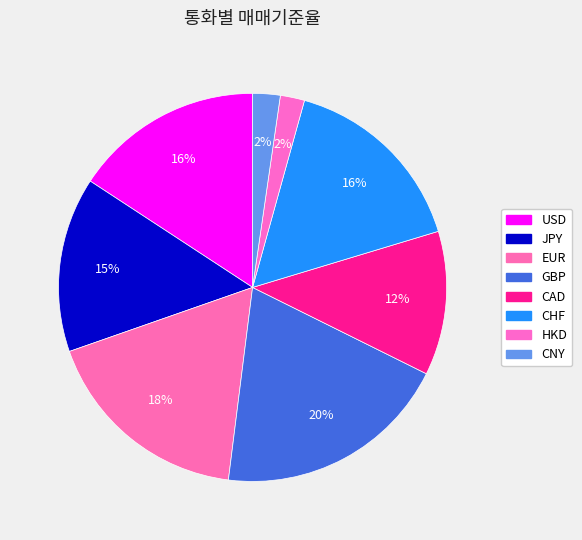

What is the largest slice in the pie chart?

GBP